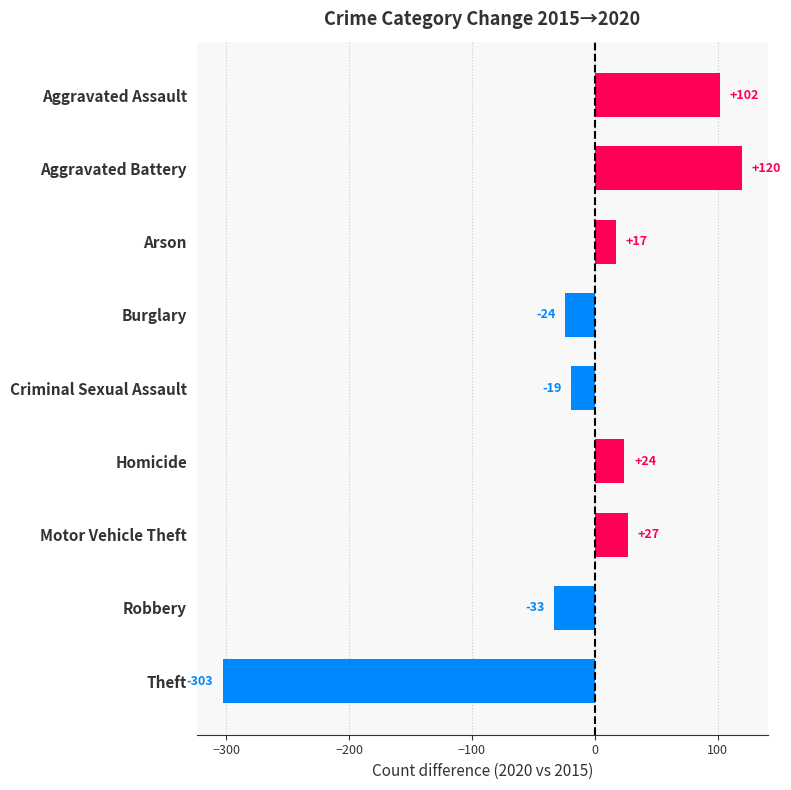

What is the change in value from Aggravated Battery to Robbery?

-153